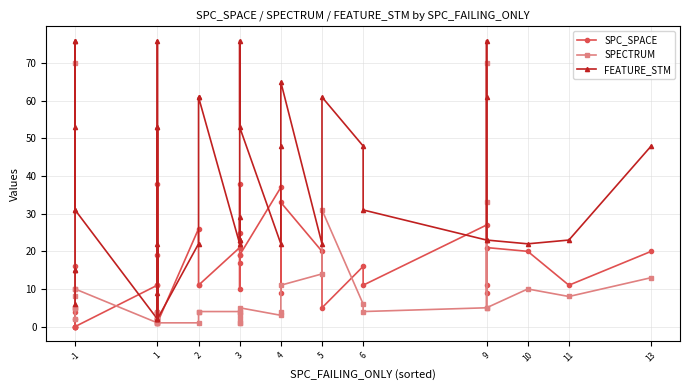

Where do FEATURE_STM and SPC_SPACE first cross each other?

-1 and -1